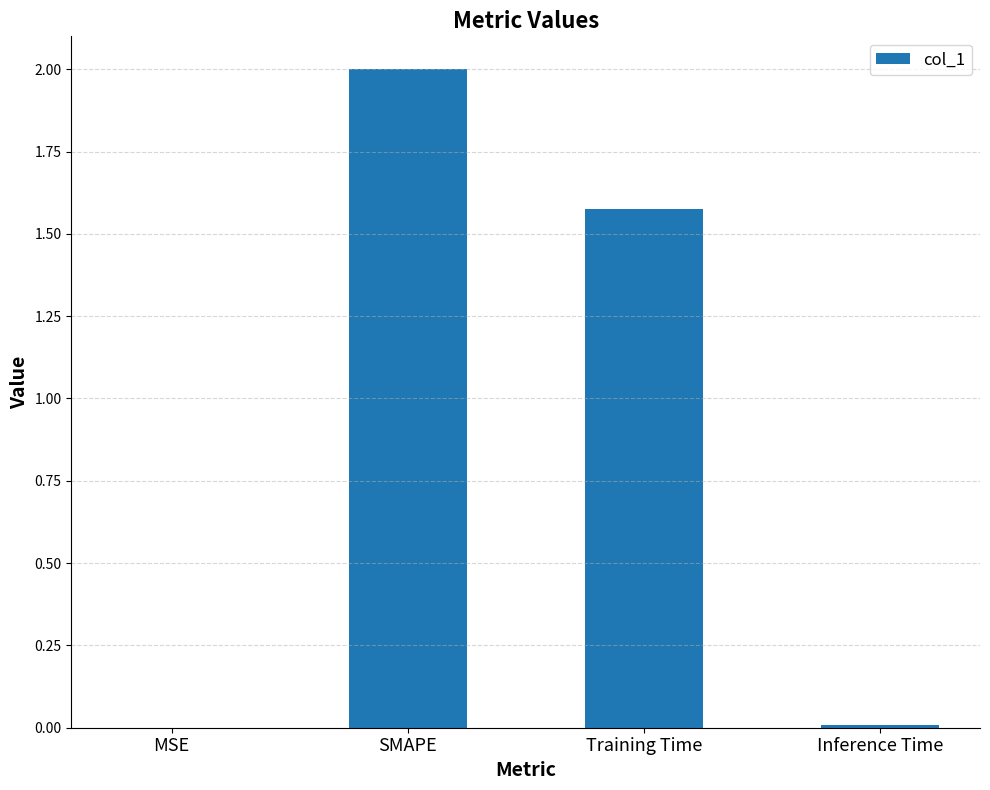

What is the change in value from Training Time to Inference Time?

-1.6